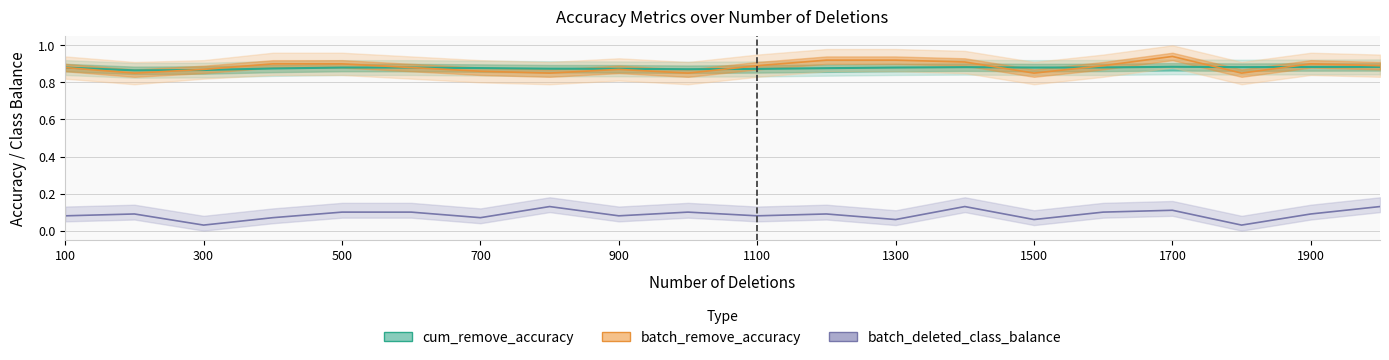

What is the difference between the second highest and second lowest values in the batch_remove_accuracy series?

0.1